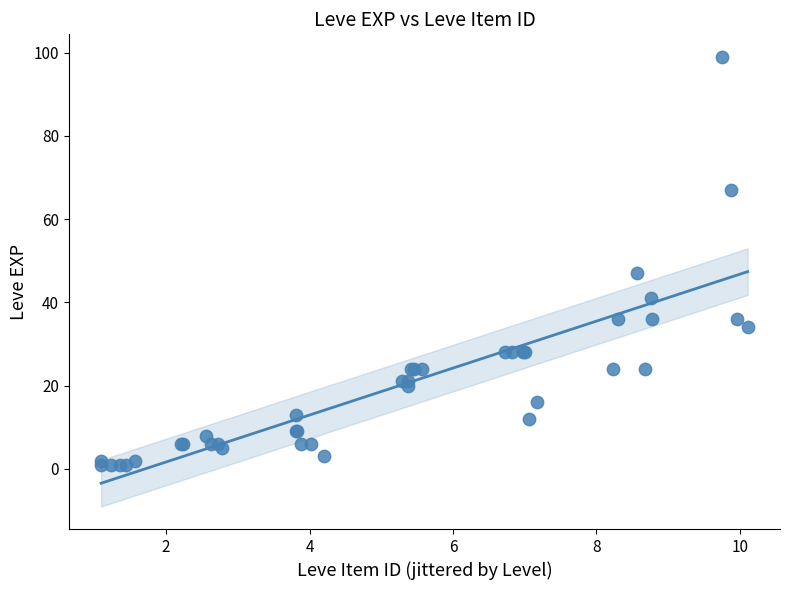

What Y value in the scatter plot is closest to 50?

47